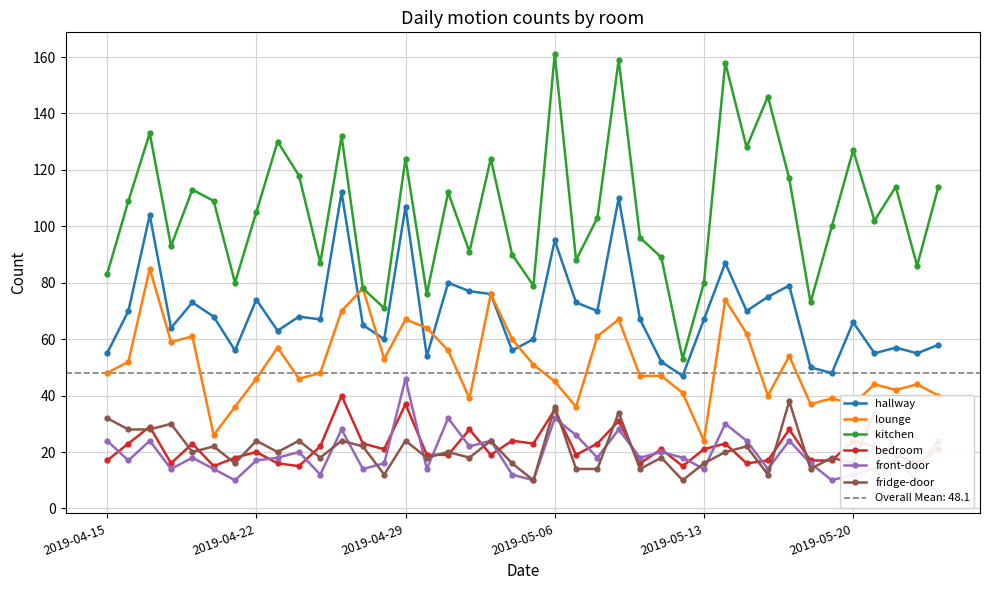

What is the highest value of the kitchen series?

161